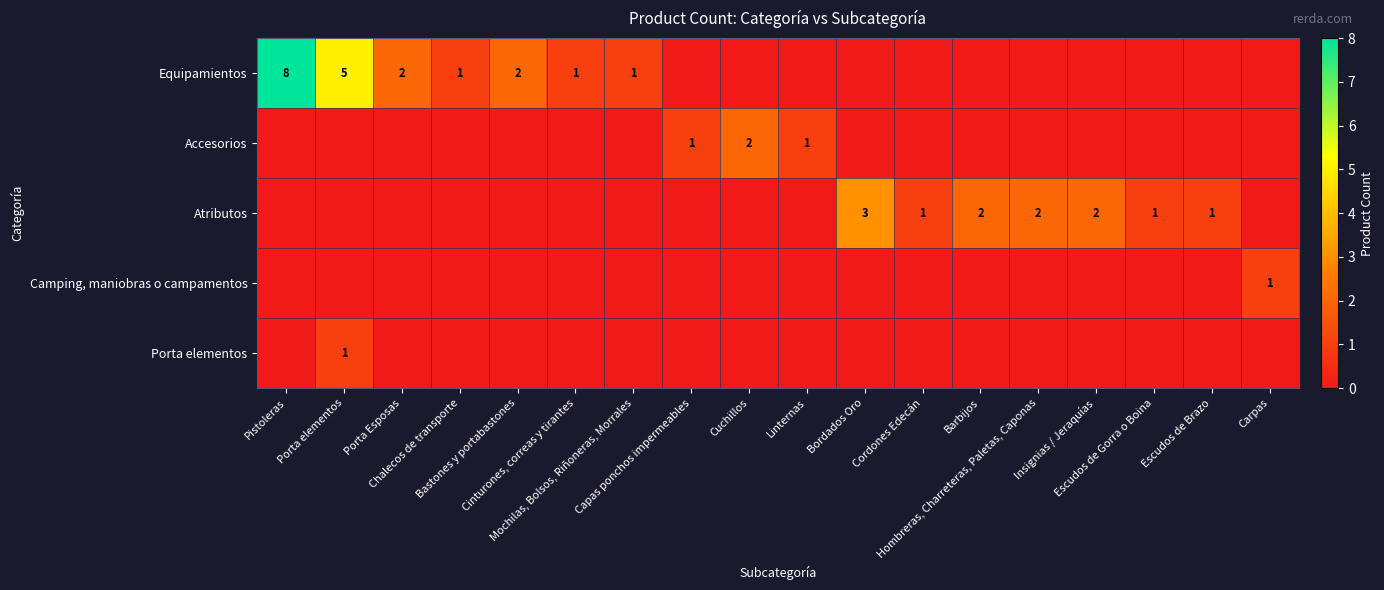

Is the value of Camping, maniobras o campamentos at Linternas greater than the value of Porta elementos at Chalecos de transporte?

No